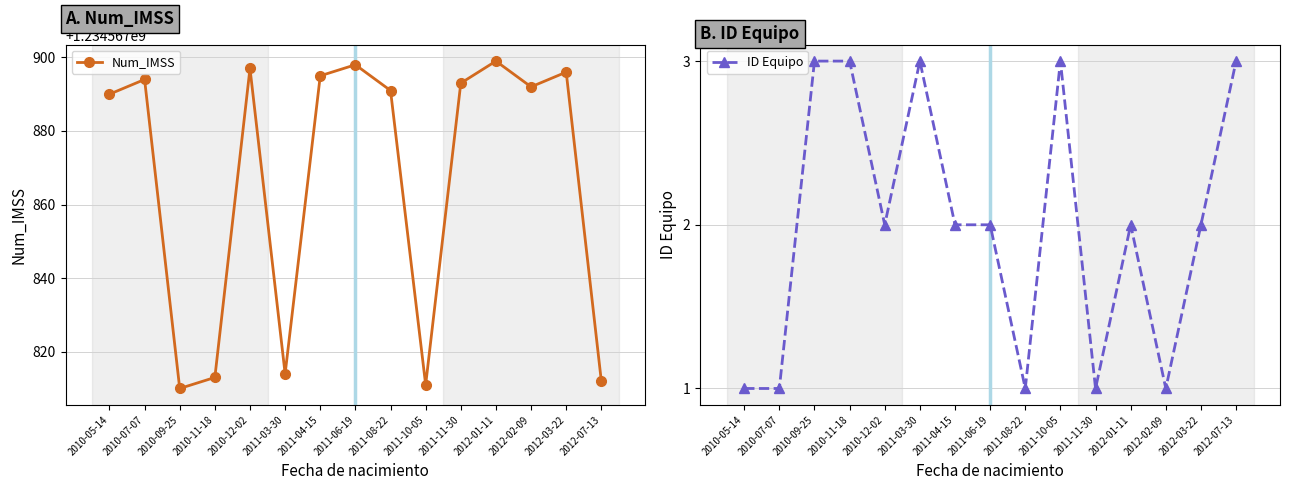

Which series has the largest total across all categories?

Num_IMSS